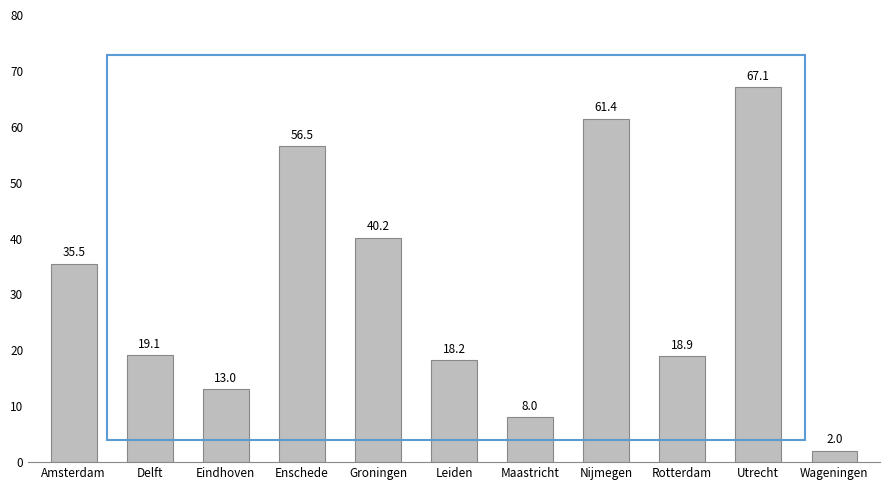

What is the ratio of the value at Maastricht to the value at Nijmegen?

0.1